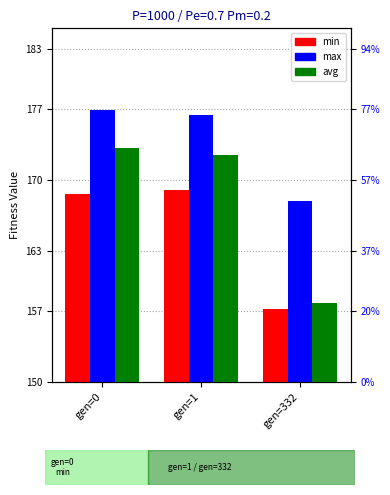

Are the bars grouped side by side (vs. stacked)?

Yes